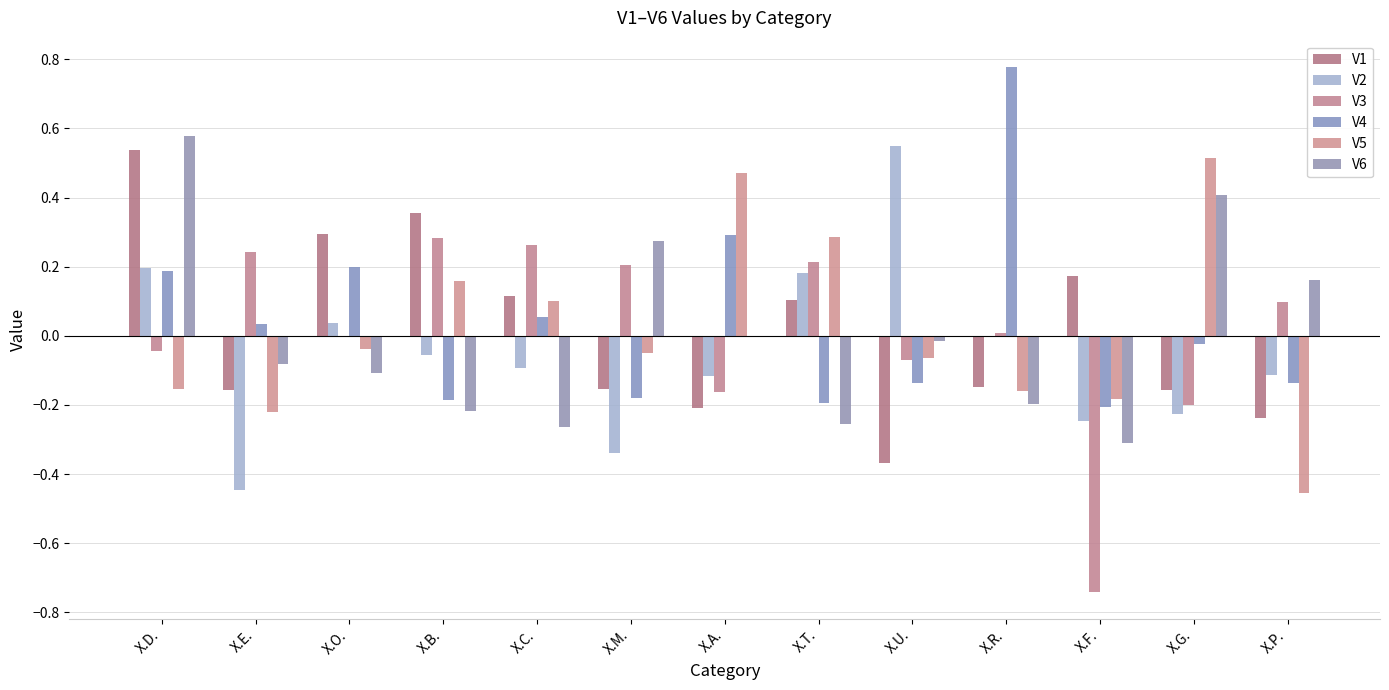

At X.P., list the series in order from smallest to largest.

V5, V1, V4, V2, V3, V6